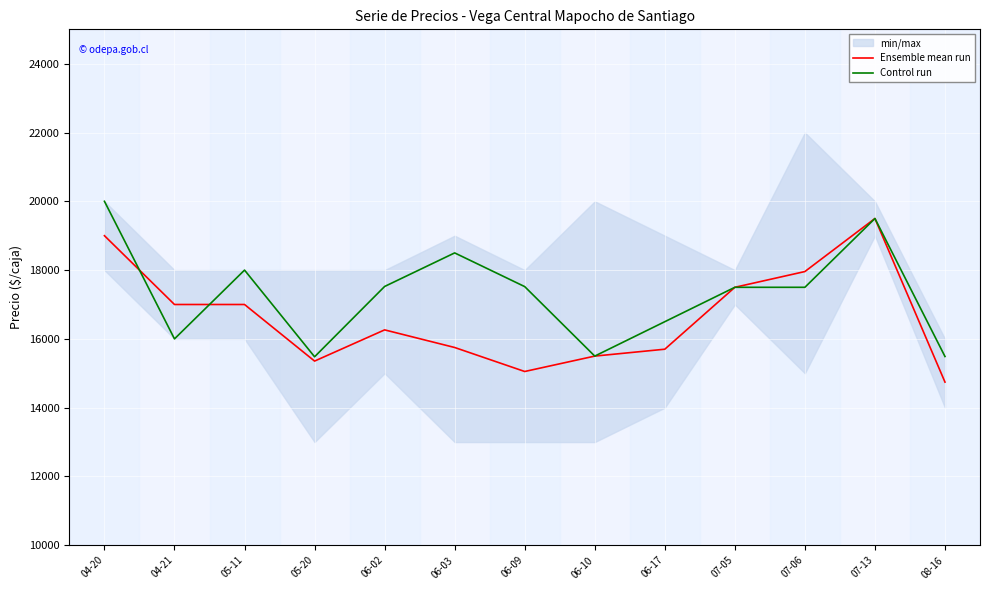

What is the total value across all series at 07-13?

39000